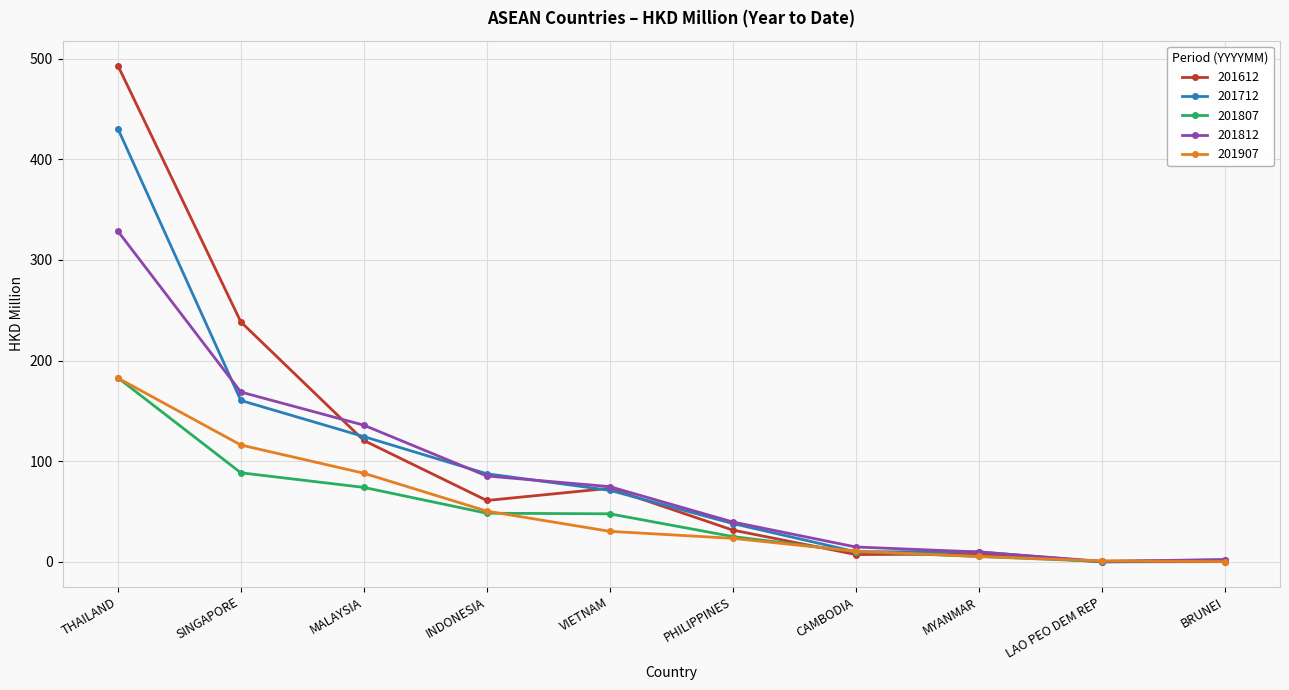

How many data points in 201712 are less than 71?

5